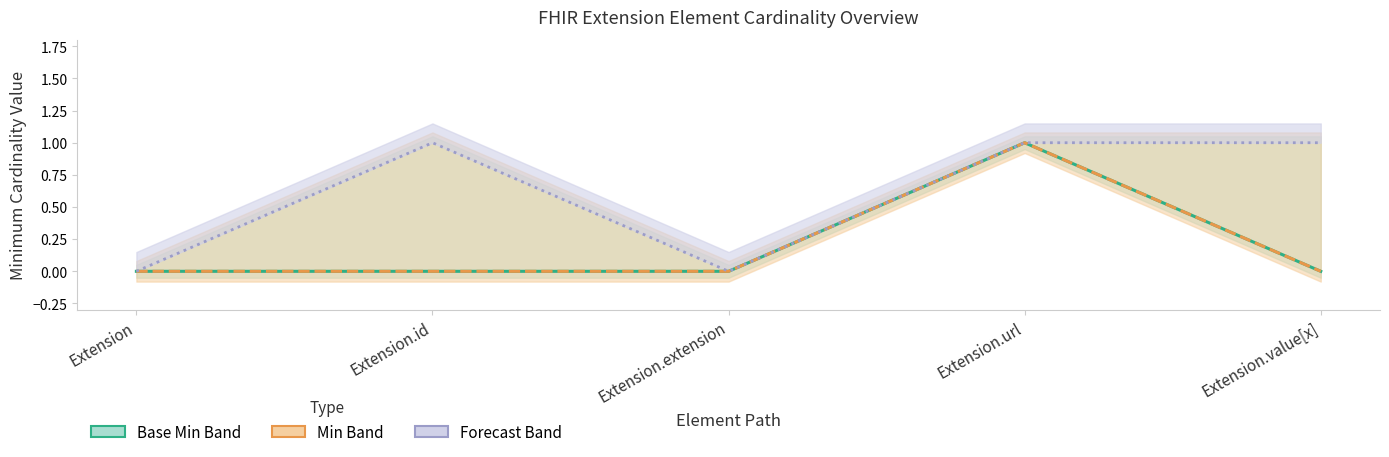

True or false: Base Min and Min intersect in this chart.

False